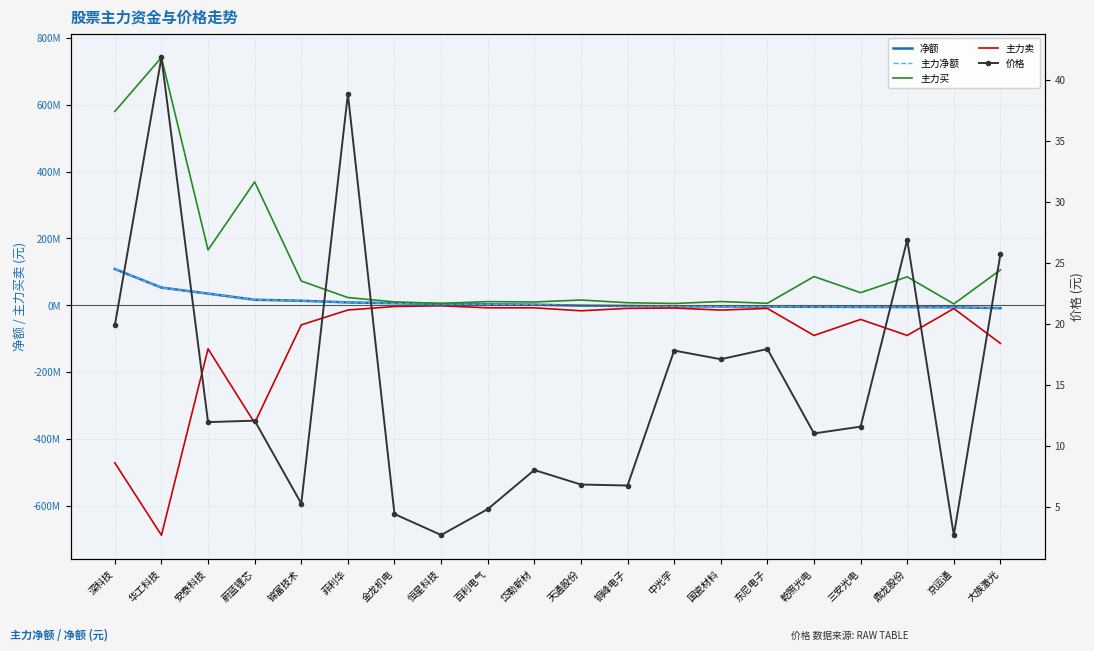

How many data points does each series have?

20